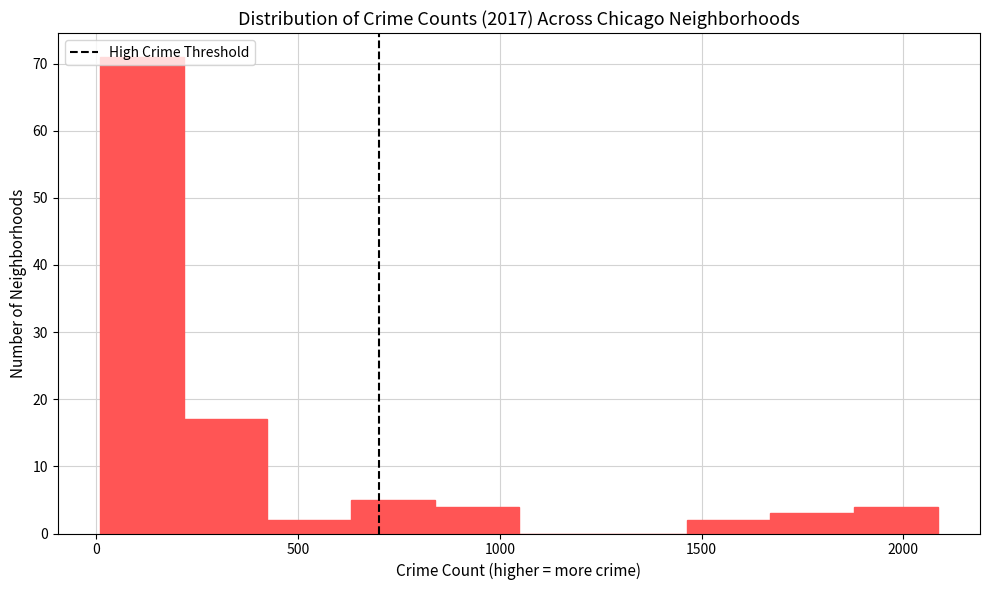

Reading left to right, list every bar in this chart as the range it spans on the x-axis followed by its height. Neither the bar edges nor the heights are printed on the chart, so give them approximately, as read against the axes.

0 to 200: 71
200 to 400: 17
400 to 650: 2
650 to 850: 5
850 to 1050: 4
1050 to 1250: 0
1250 to 1450: 0
1450 to 1650: 2
1650 to 1900: 3
1900 to 2100: 4